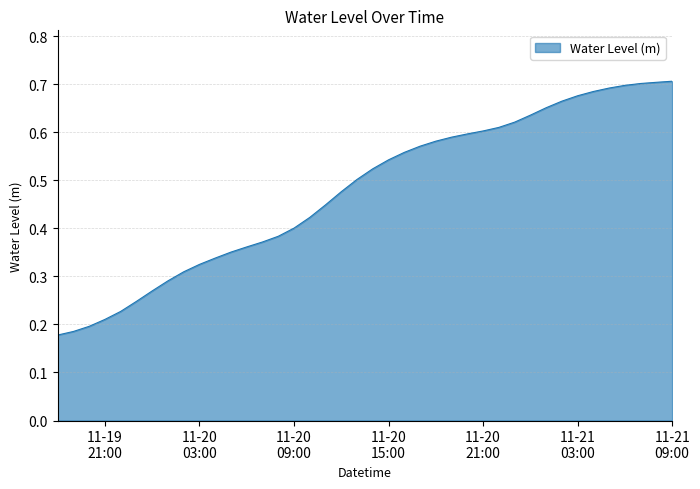

Does the chart display data point markers on the line(s)?

No